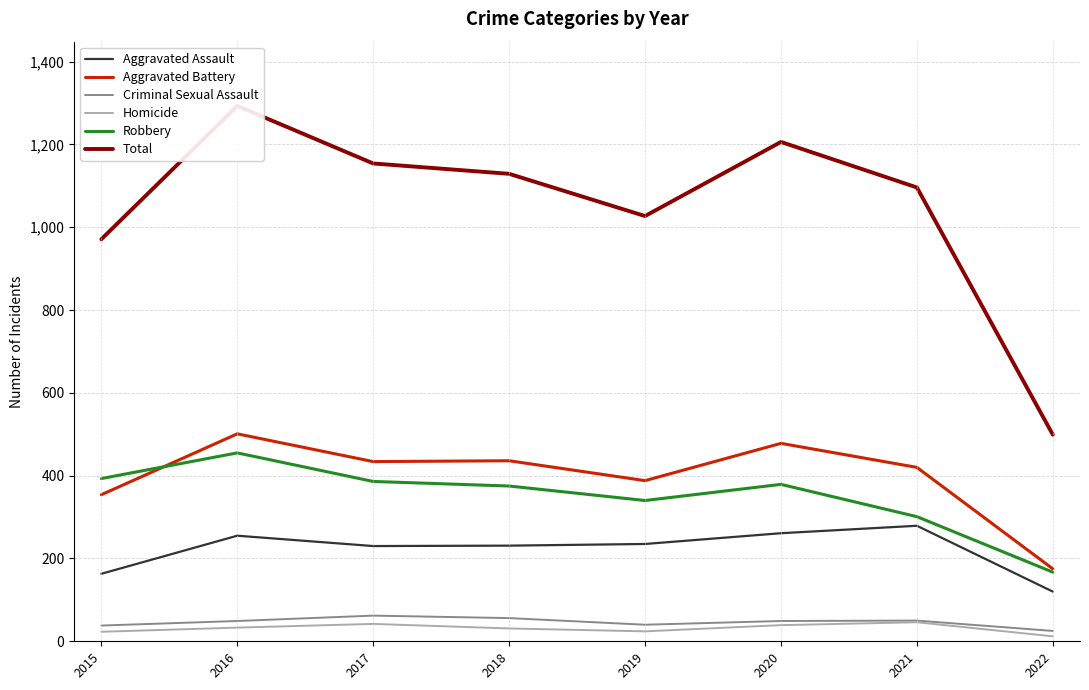

Which series changed the most between 2018 and 2022?

Total